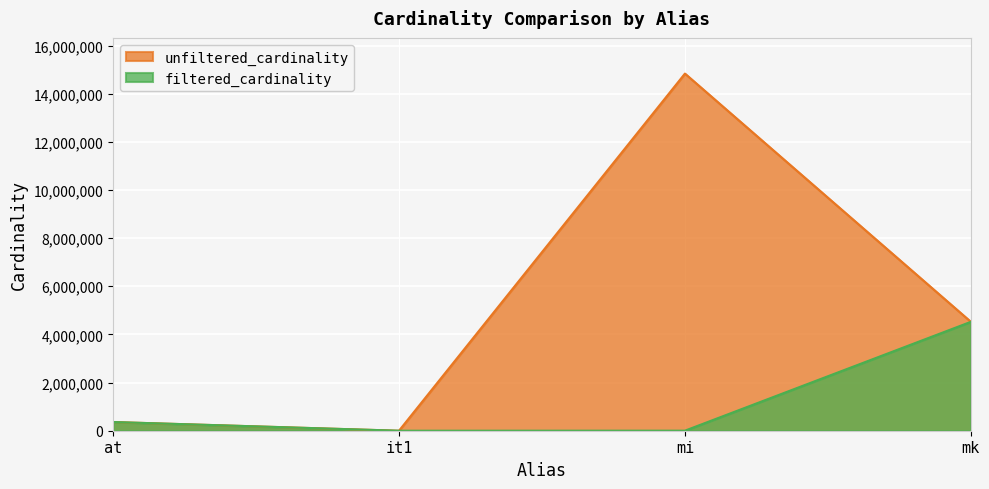

What are all the series names shown in the legend?

unfiltered_cardinality, filtered_cardinality